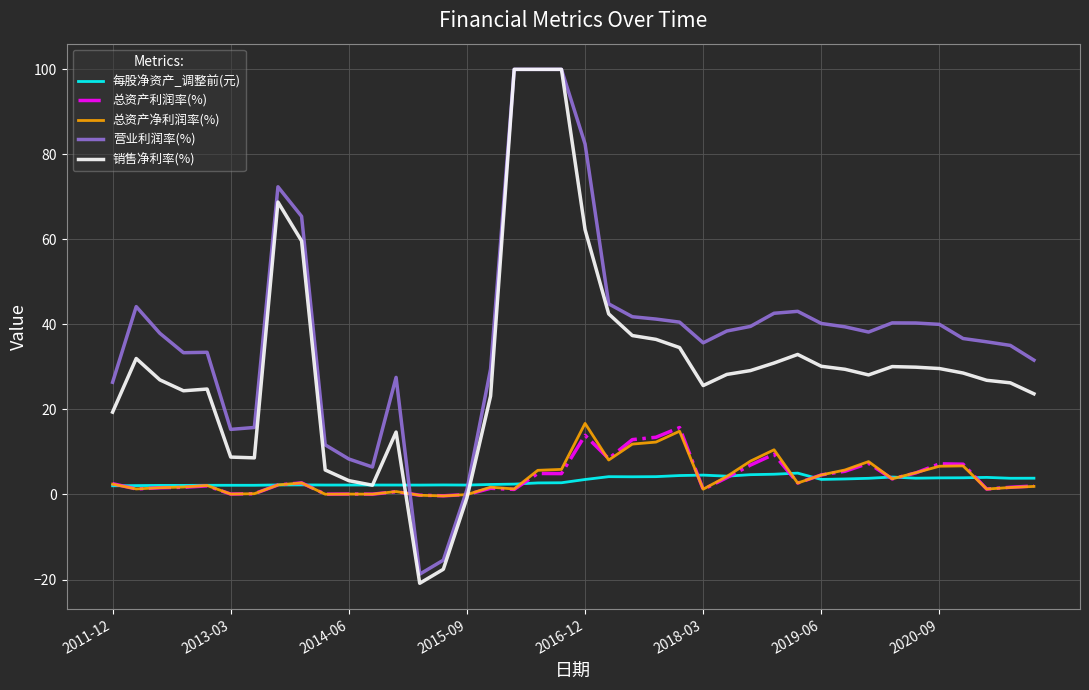

What is the minimum value shown in the chart?

-20.9